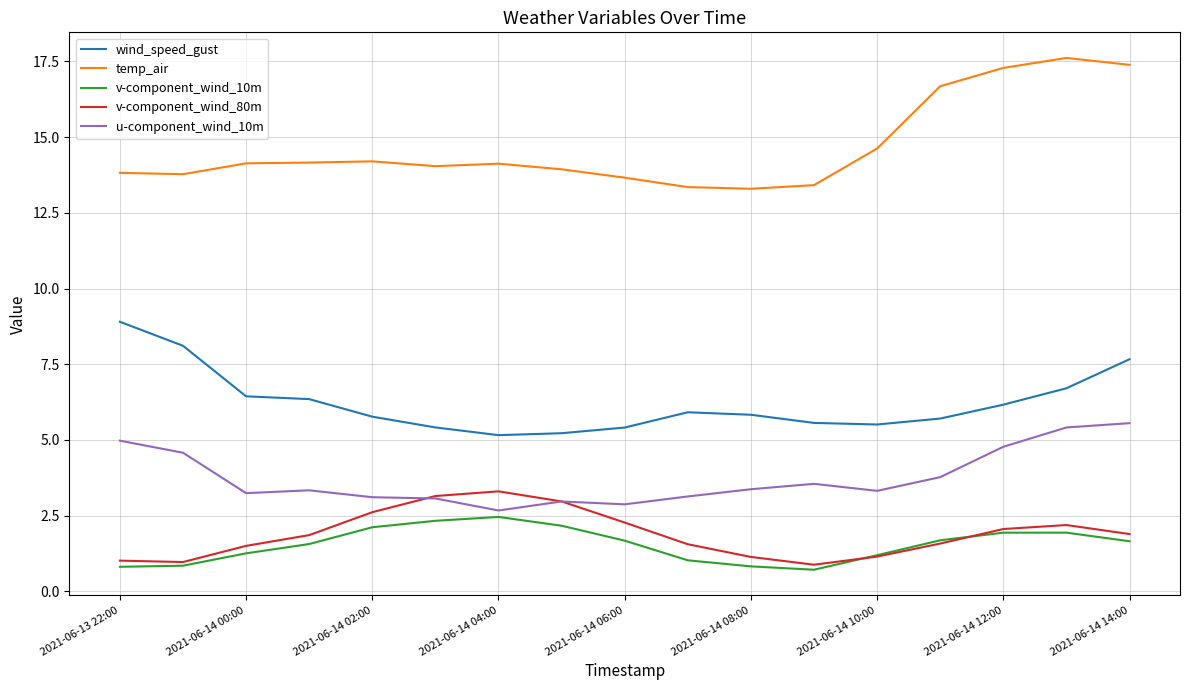

True or false: u-component_wind_10m and temp_air cross at least once.

False